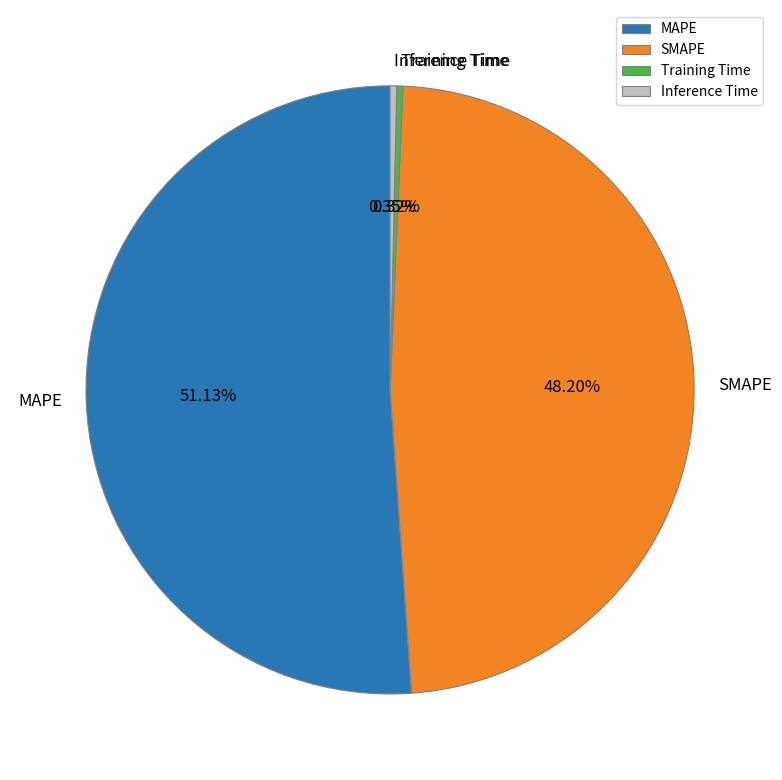

What portion of the pie excludes MAPE?

48.9%